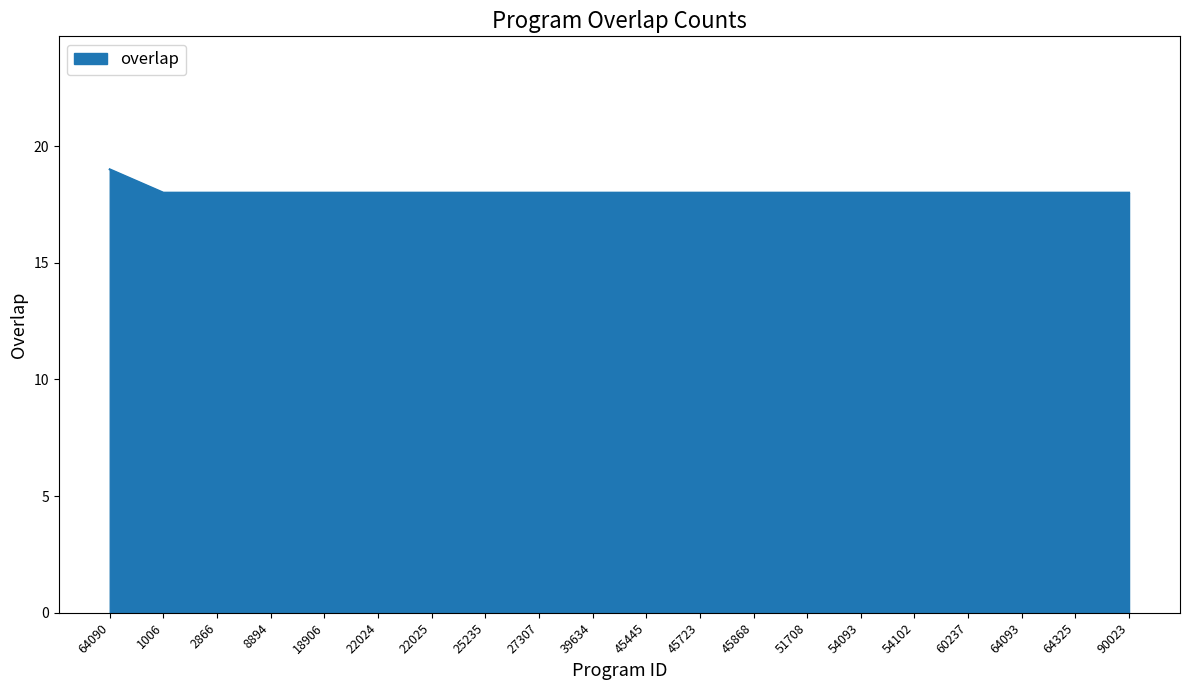

What position from the left is 45868?

13